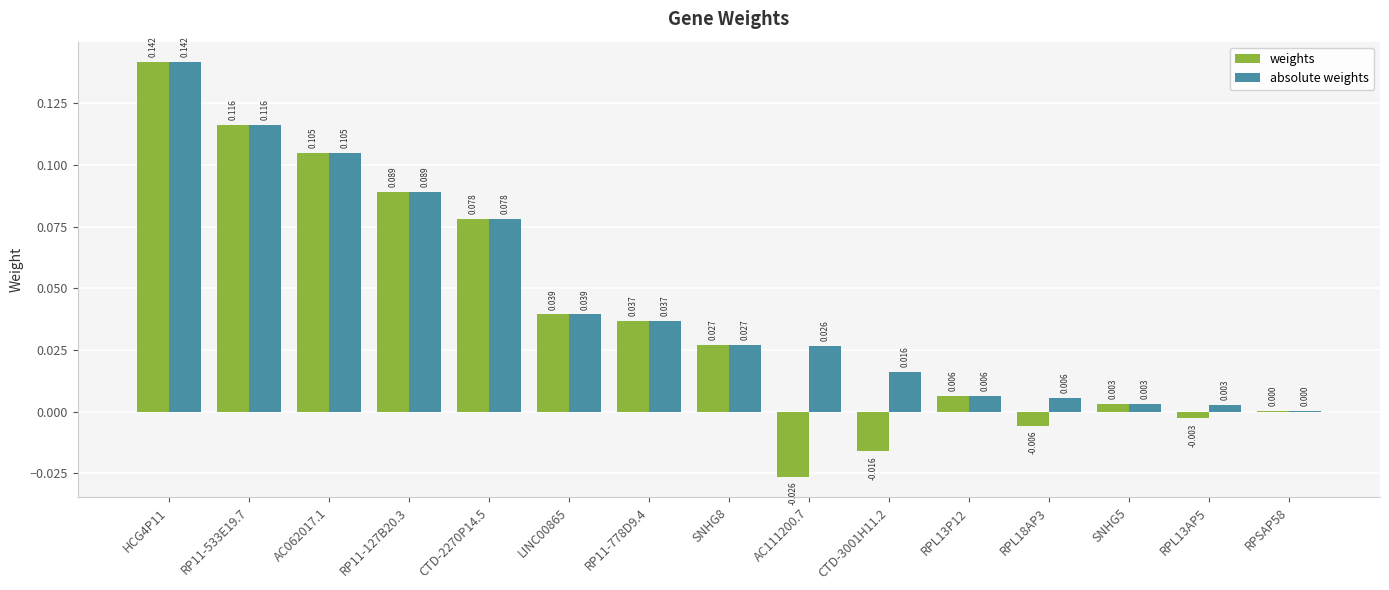

Is the value of weights at CTD-3001H11.2 greater than the value of absolute weights at AC062017.1?

No